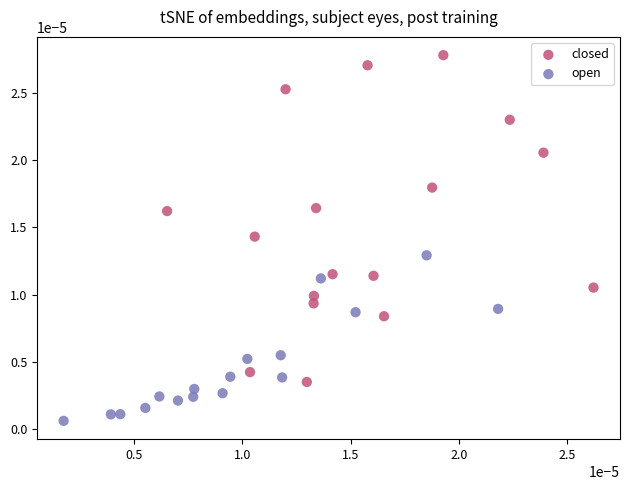

What are all the series names shown in the legend?

closed, open